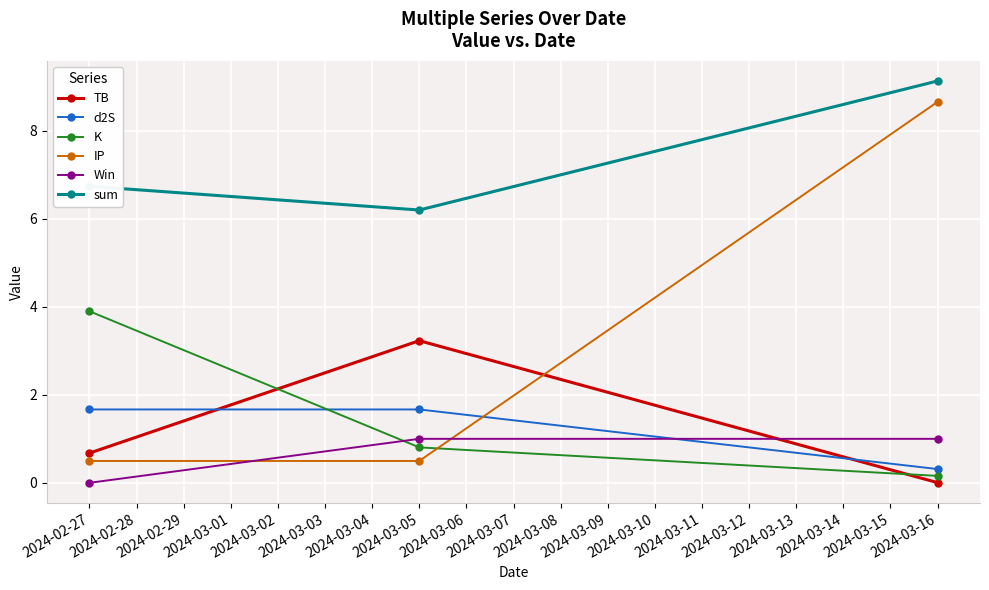

Which series has the widest spread of values?

IP